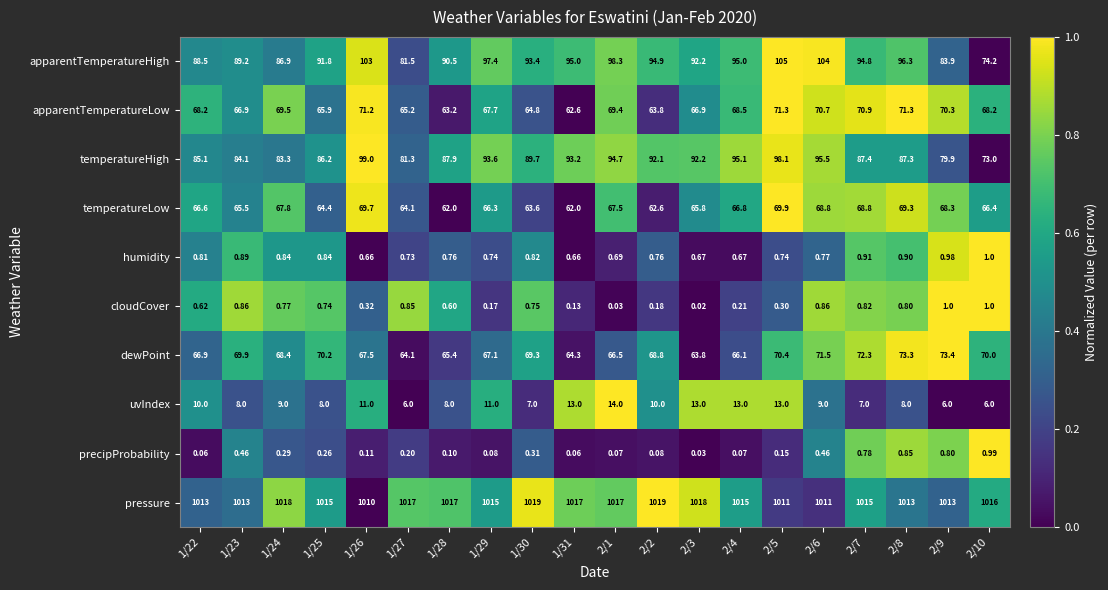

At 1/22, list the series in order from smallest to largest.

precipProbability, cloudCover, humidity, uvIndex, temperatureLow, dewPoint, apparentTemperatureLow, temperatureHigh, apparentTemperatureHigh, pressure